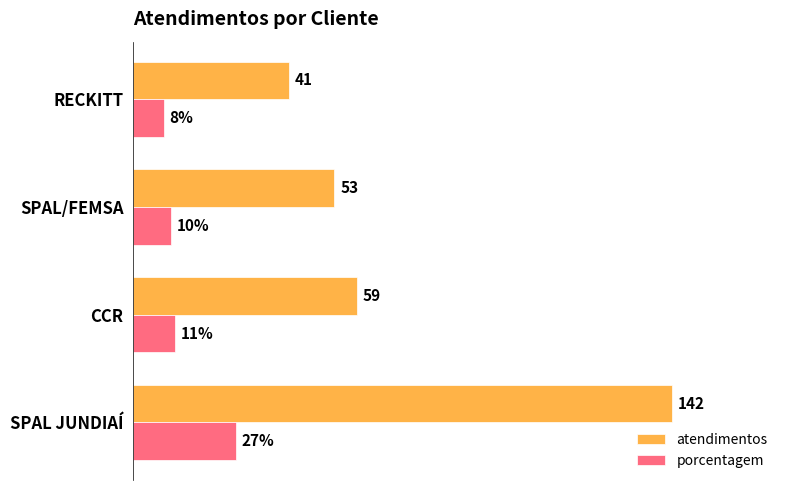

At which category is the sum across all series the highest?

SPAL JUNDIAÍ